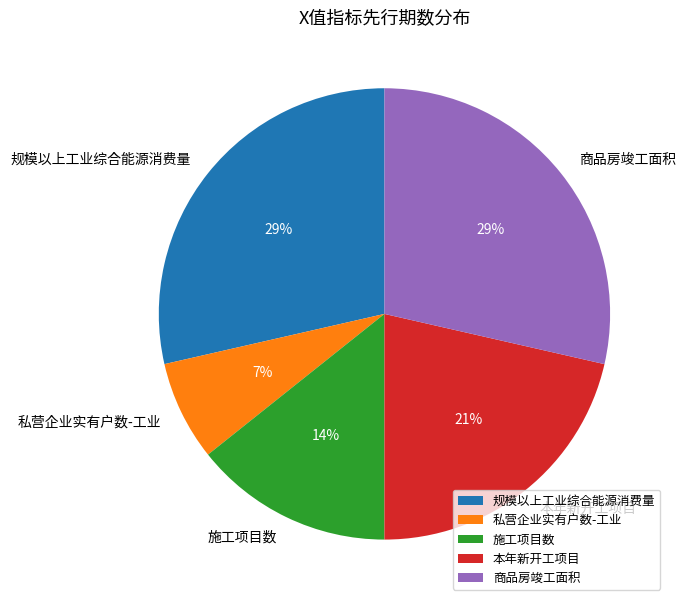

To the nearest percent, what percentage of the pie is 规模以上工业综合能源消费量?

29%